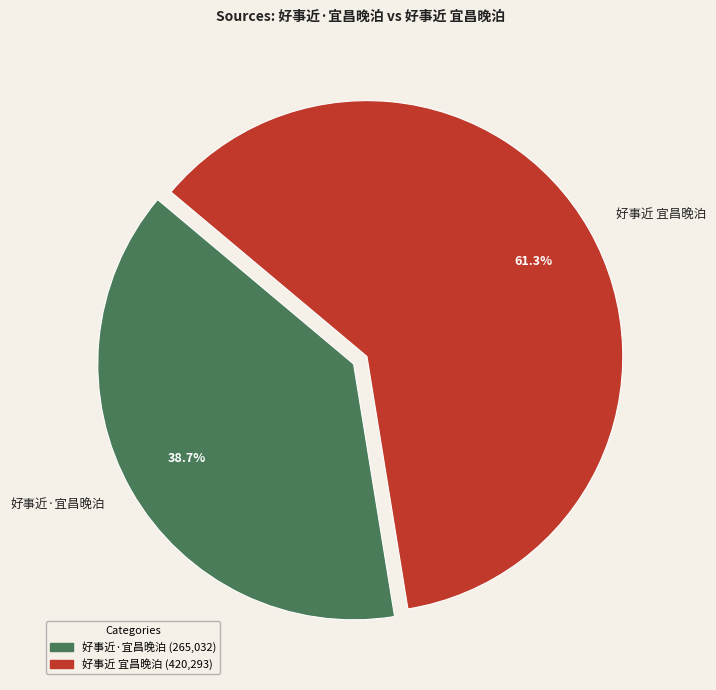

What portion of the pie excludes 好事近 宜昌晚泊?

38.7%